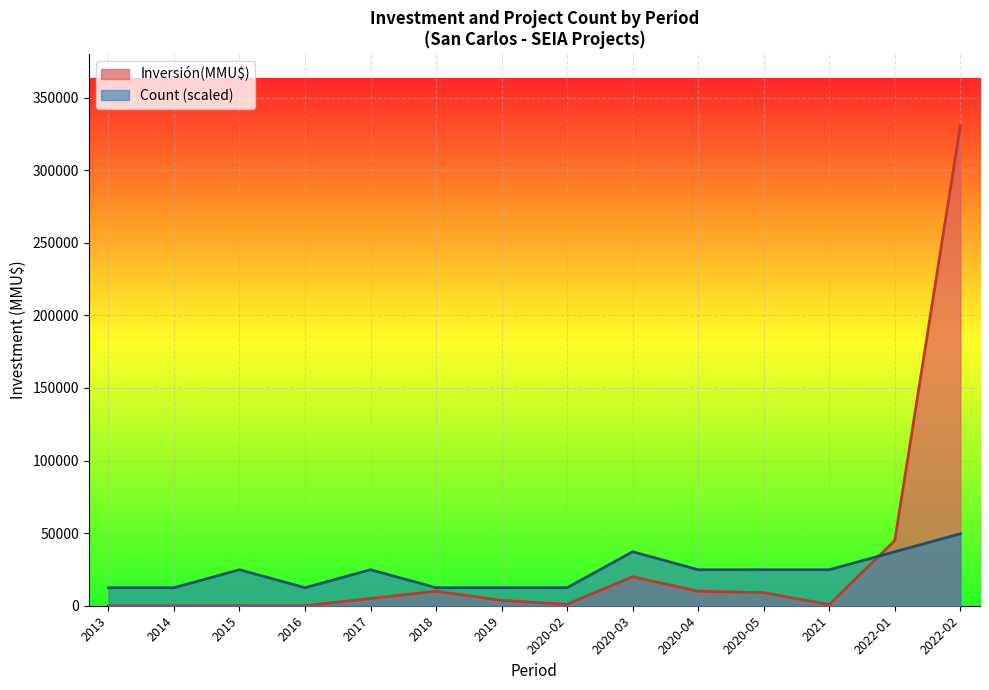

How many times do Inversión(MMU$) and Count cross each other?

1